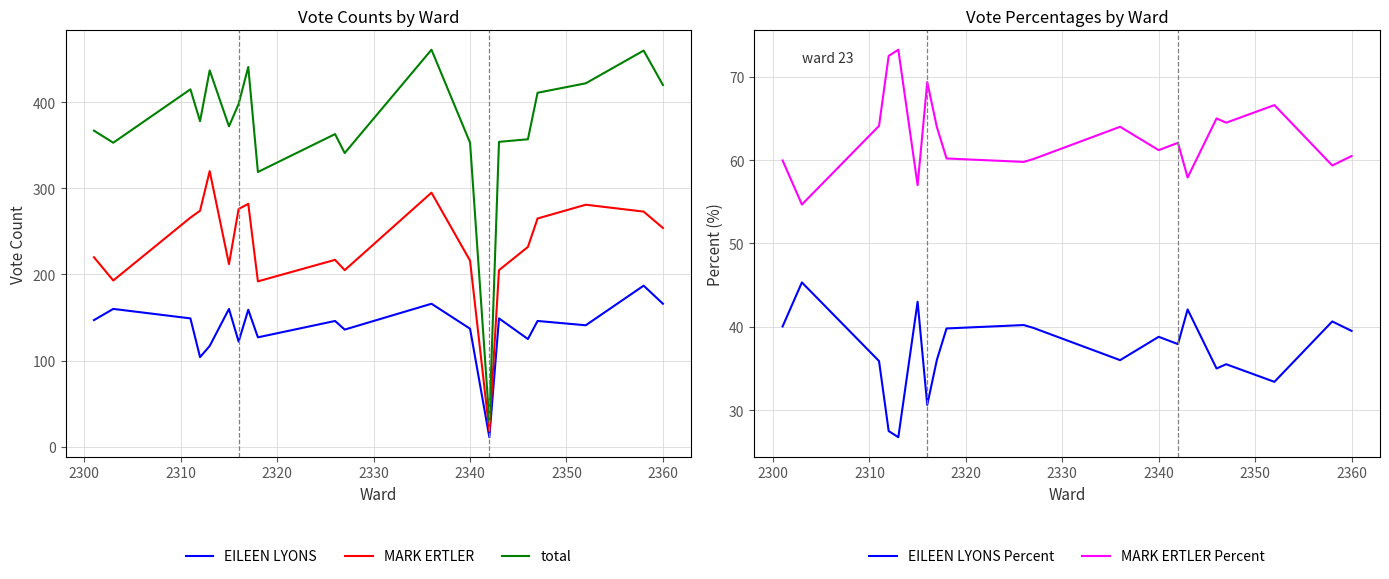

True or false: total and EILEEN LYONS cross at least once.

False